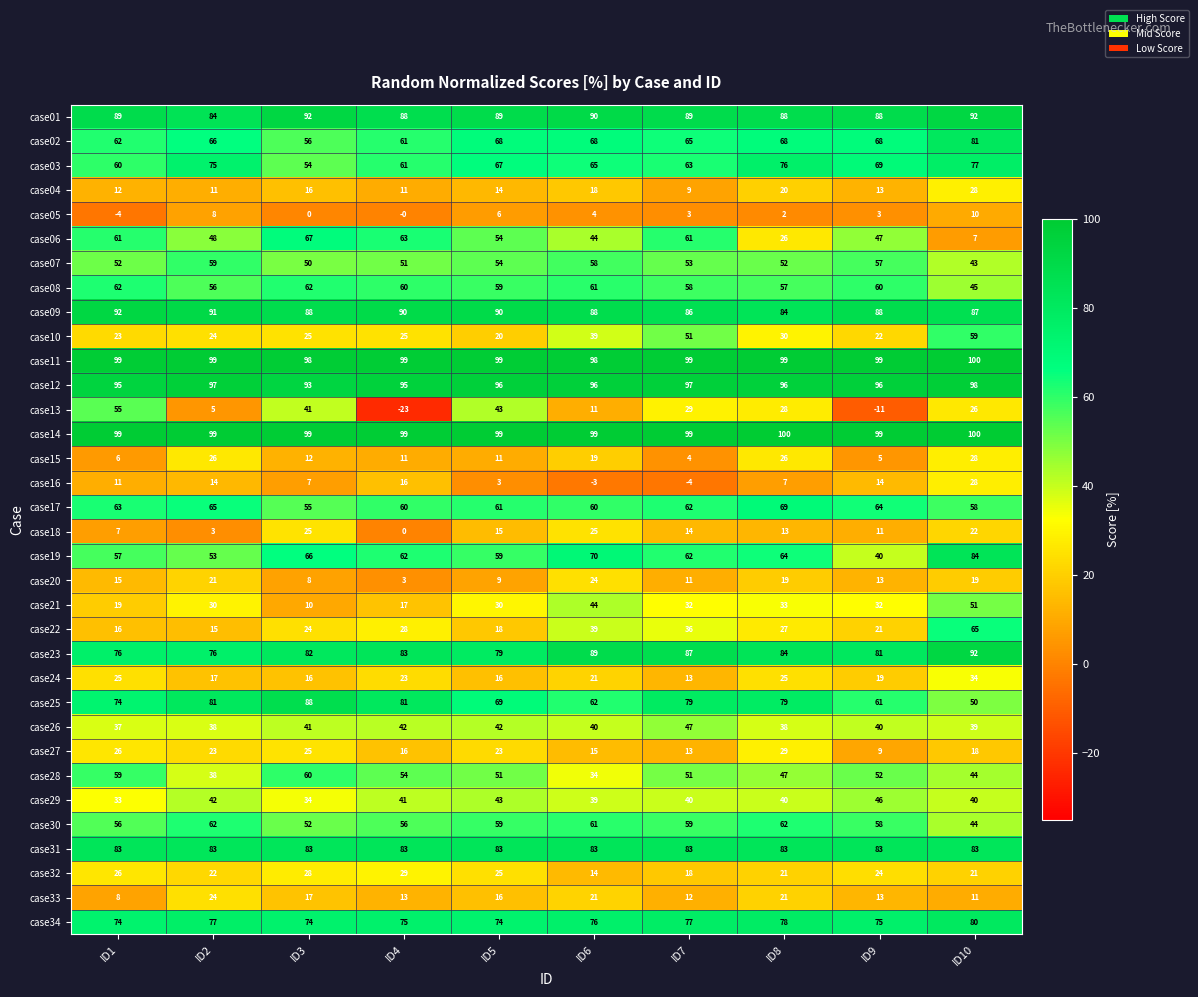

Between ID4 and ID10, which series saw the biggest shift?

case06